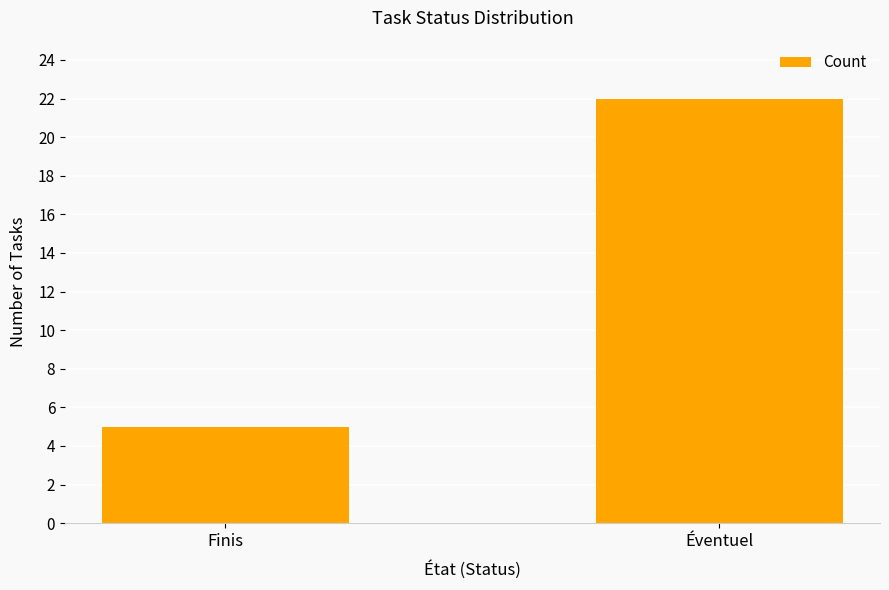

Does the chart contain any negative values?

No